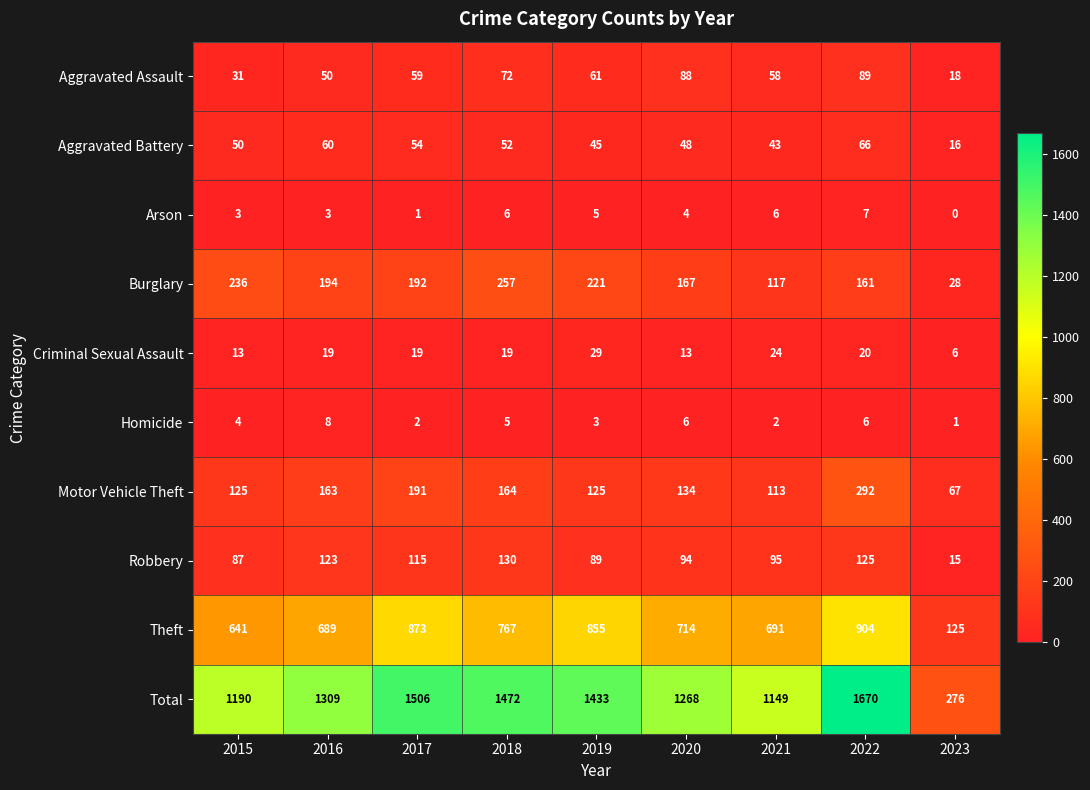

What value does the Burglary series have at 2022?

161